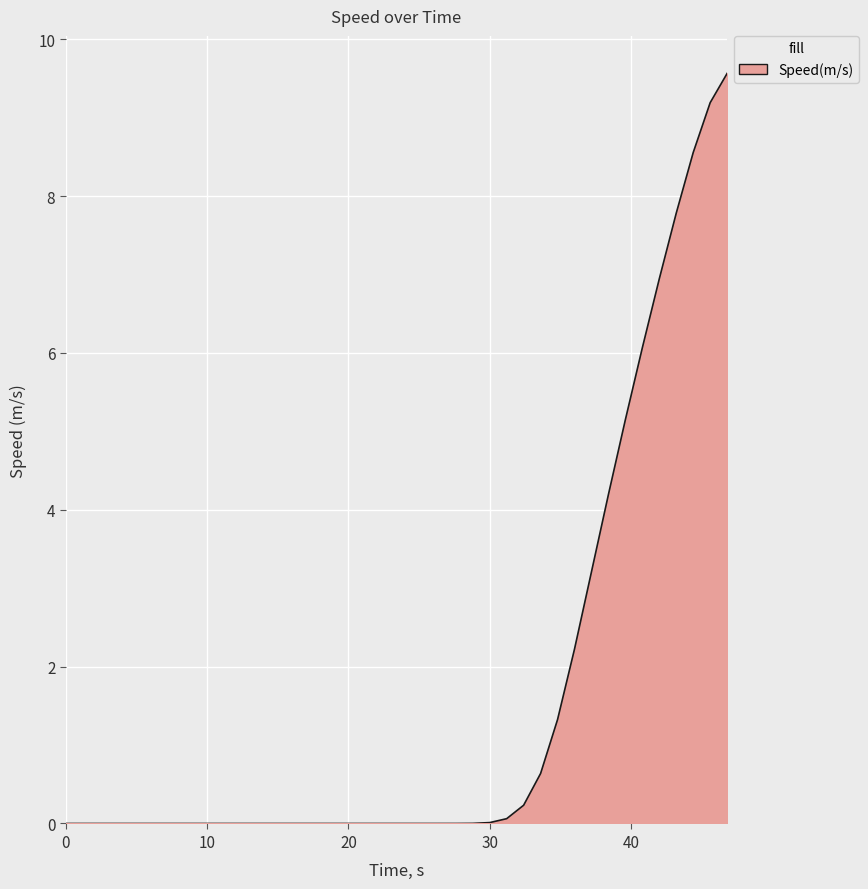

What is the greatest value displayed?

9.6